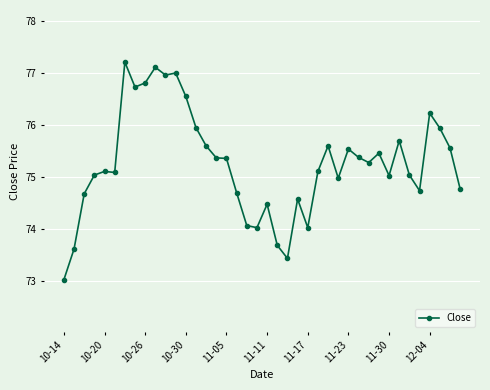

What is the difference between the maximum and second lowest values?

3.8